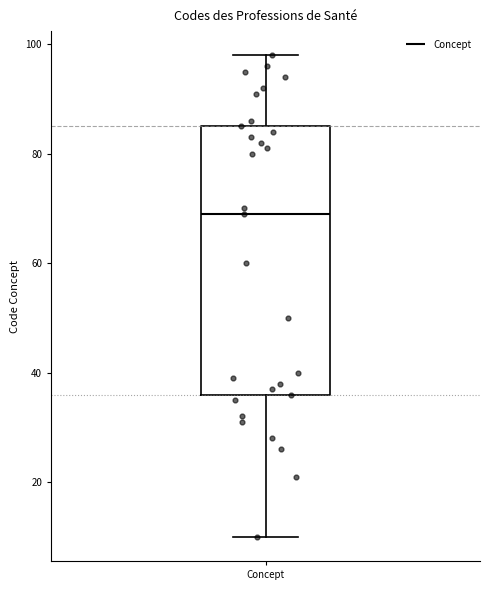

Transcribe this box plot: give where the median line is, the range the box spans, and where the two whiskers end, as read against the y-axis. The values are not printed on the chart, so give them approximately, as read against the axis.

median 70, box 36 to 86, whiskers 10 to 98